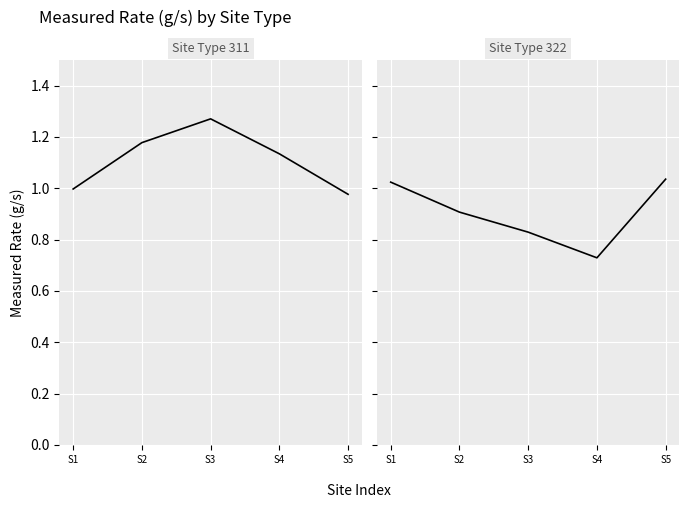

What is the difference between the maximum and second lowest values in the Site Type 311 series?

0.3